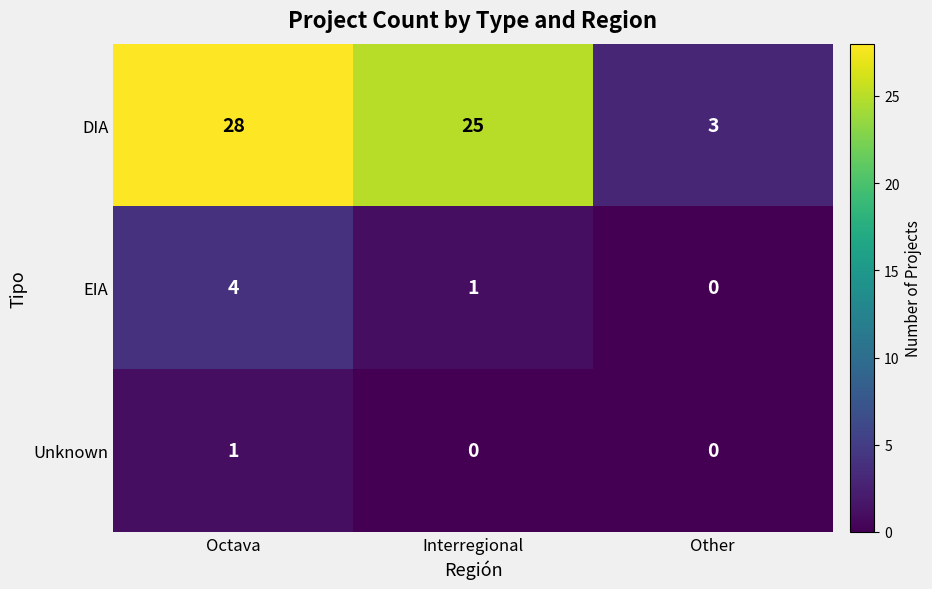

At which label does EIA first exceed 1?

Octava